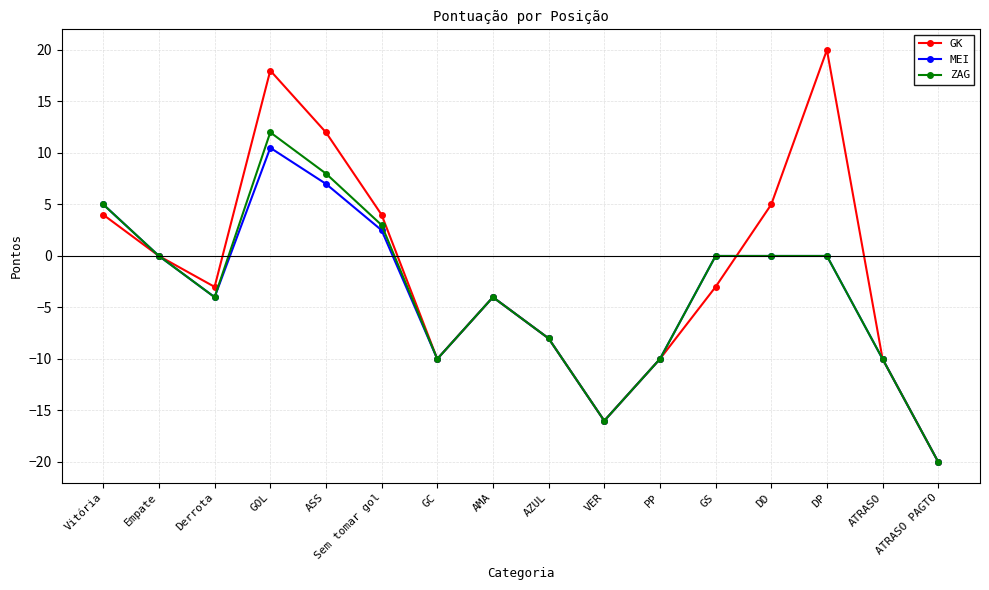

Where is the first local minimum for MEI?

Derrota